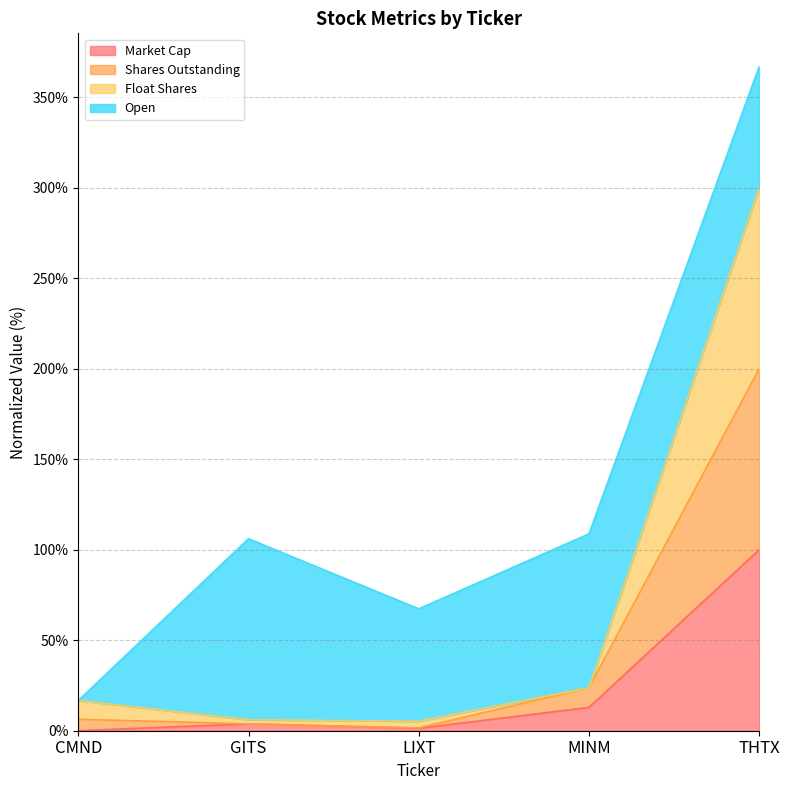

Is it true that Float Shares equals 38.3 at MINM?

False